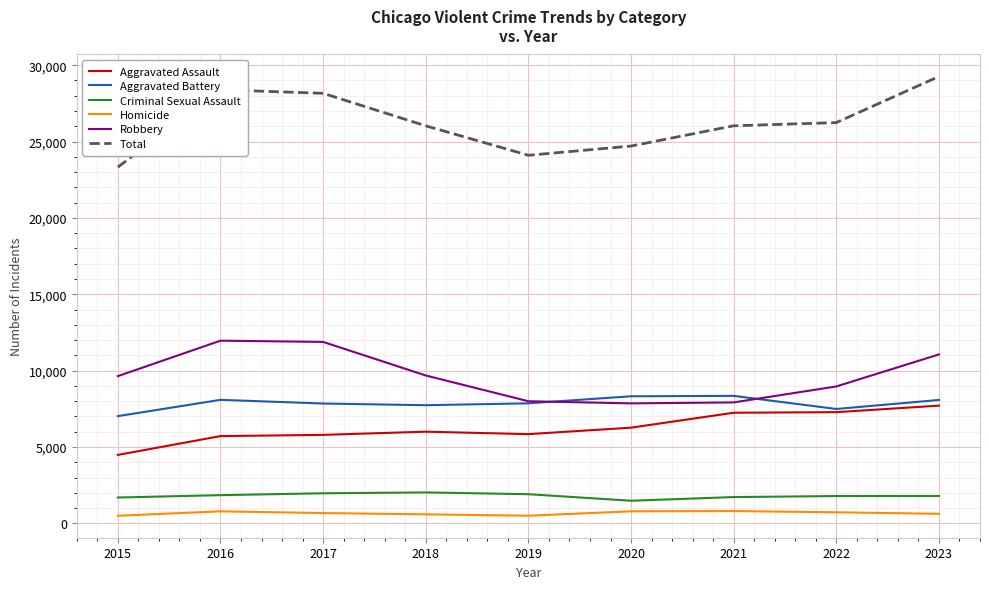

Is it true that Total equals 35843 at 2019?

False